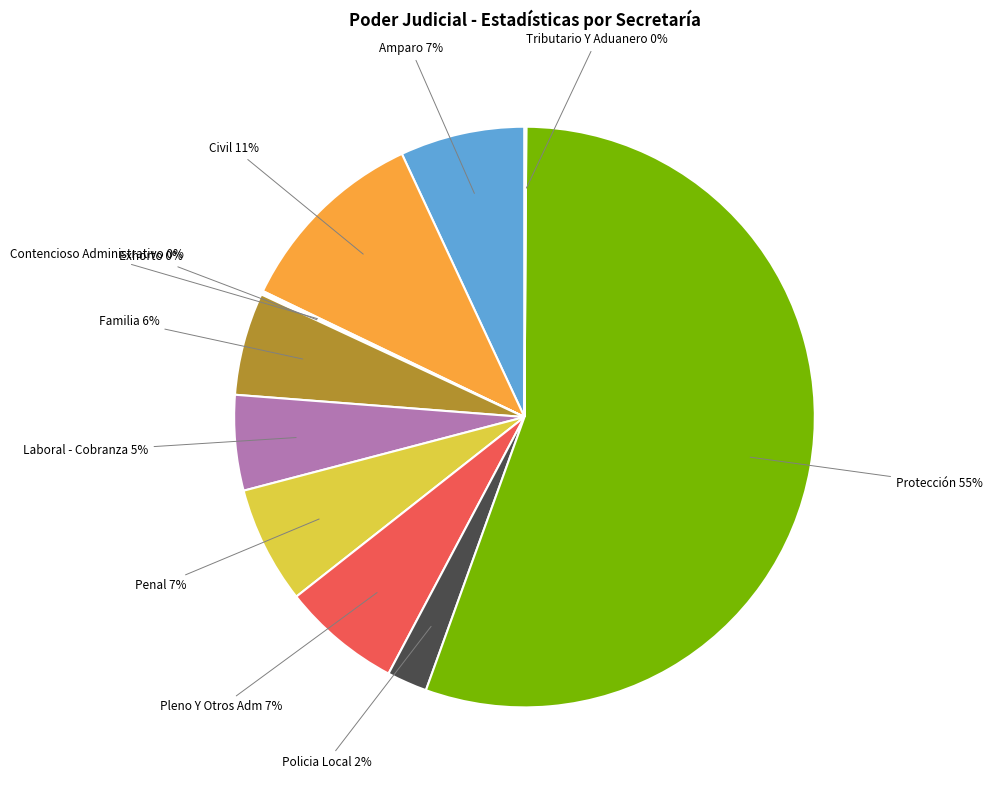

To the nearest percent, what is the average slice percentage?

9%